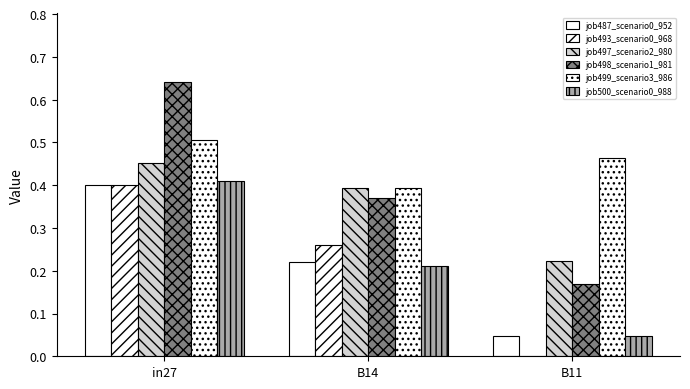

The value of job487_scenario0_952 at B11 is 0.0. True or false?

True